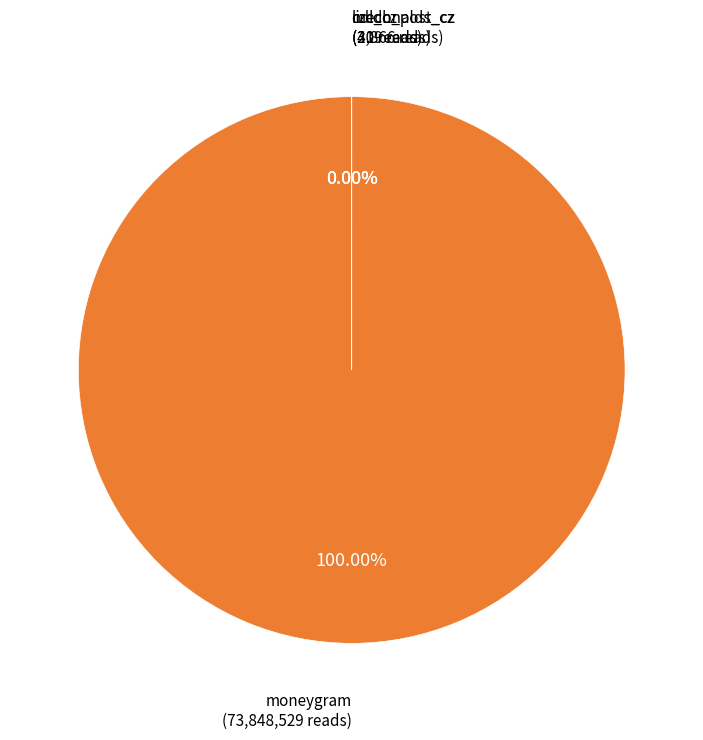

Which slice is the smallest?

mcdonalds_cz